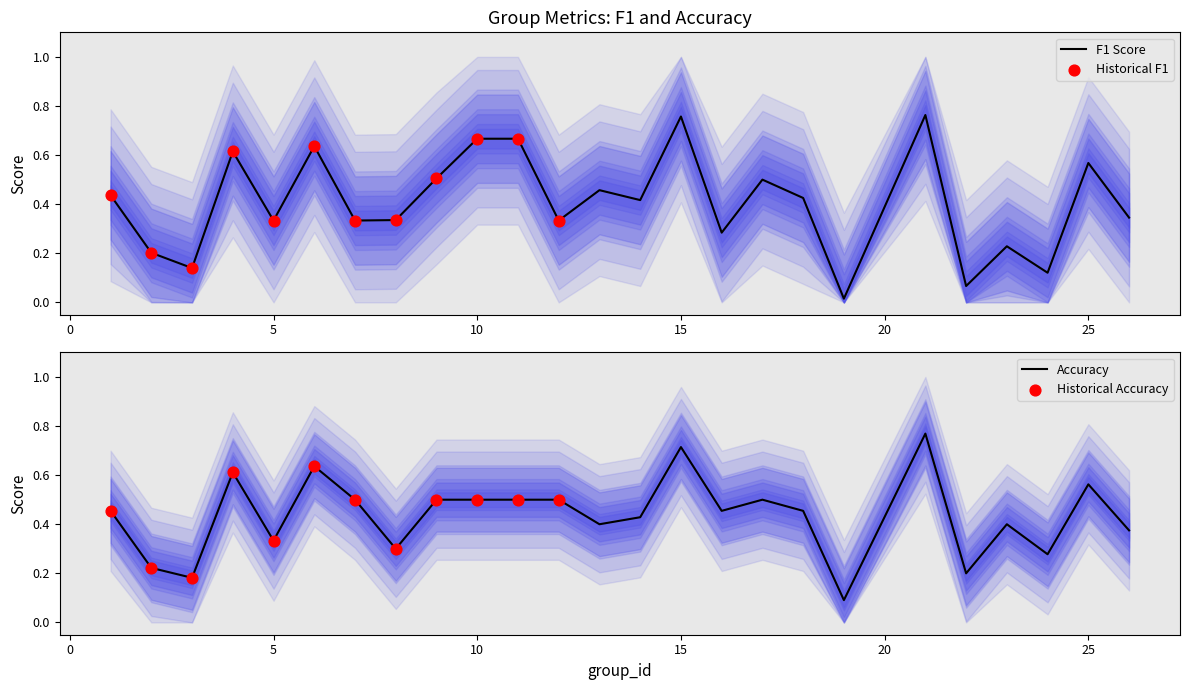

What is the total value across all series at 16?

0.7